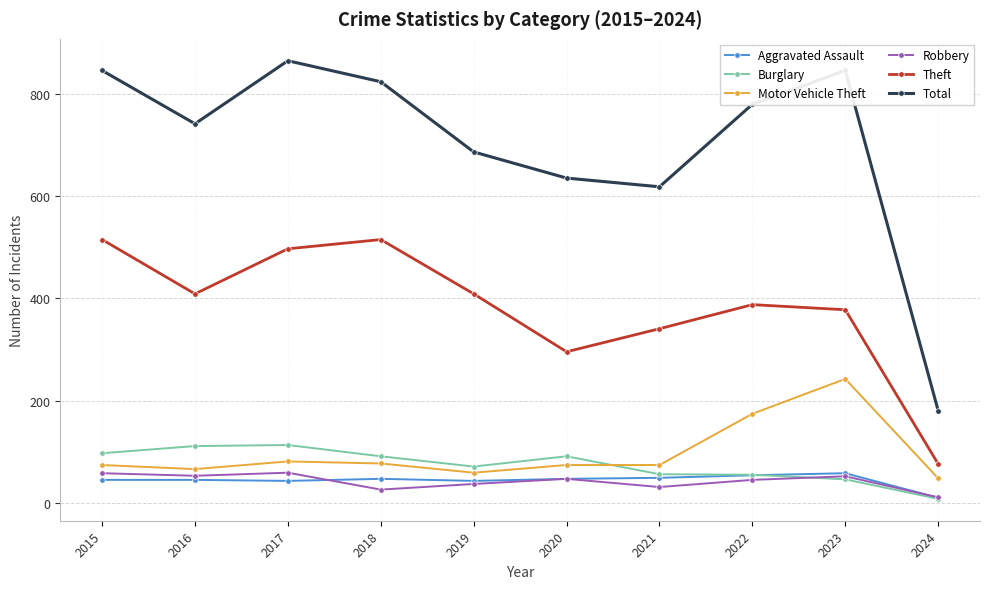

Does the chart have visible grid lines?

Yes